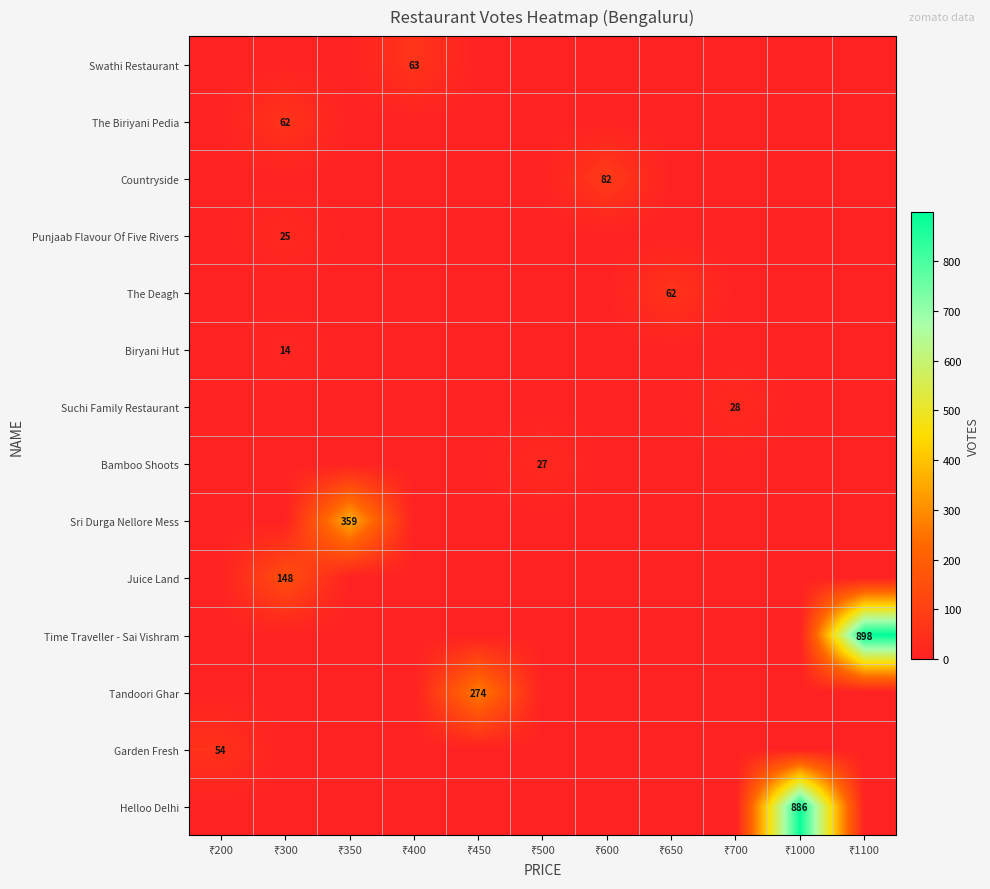

How many values in the Suchi Family Restaurant series exceed 0?

1